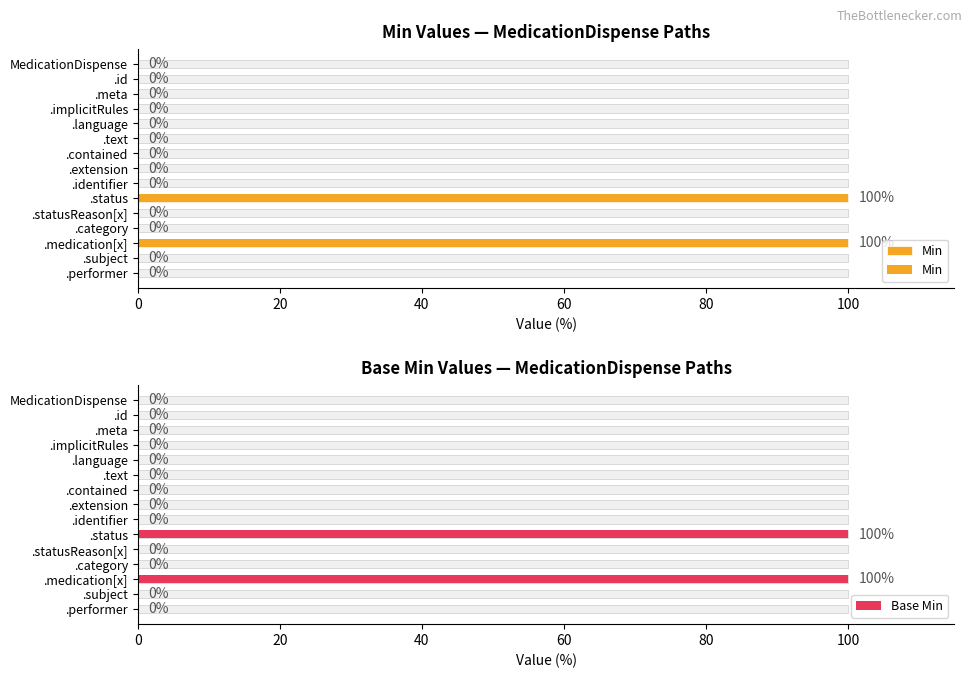

Is it true that Min equals 0 at .identifier?

True